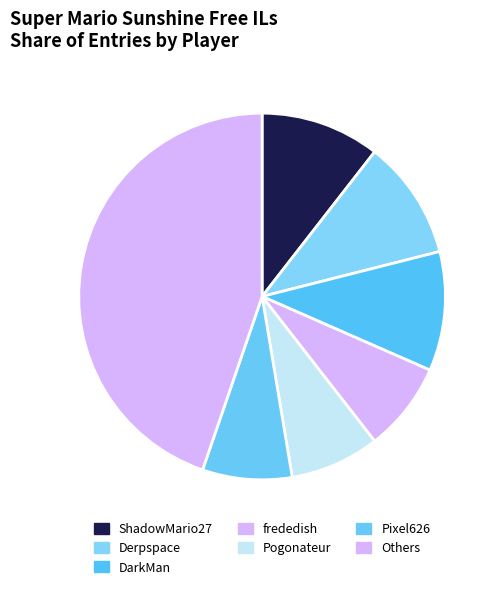

How many slices are in this pie chart?

7